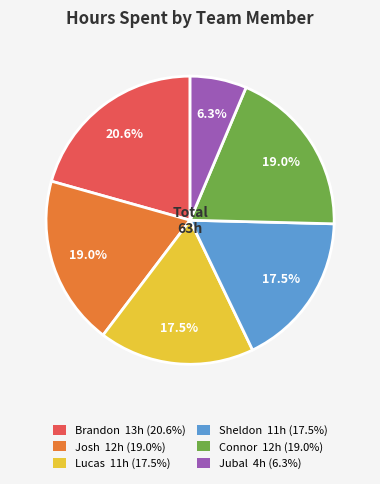

Does any single category account for the majority?

No